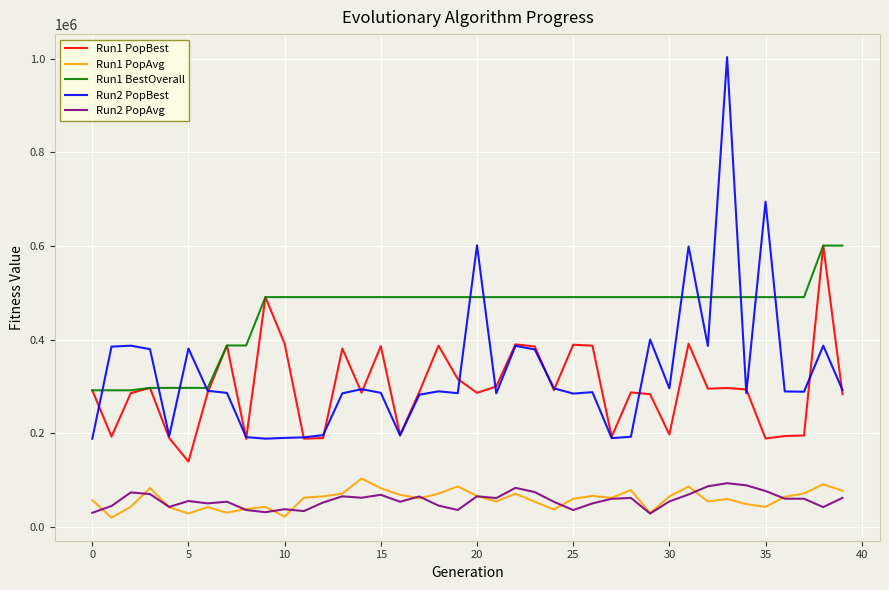

True or false: Run1 PopBest and Run1 PopAvg intersect in this chart.

False